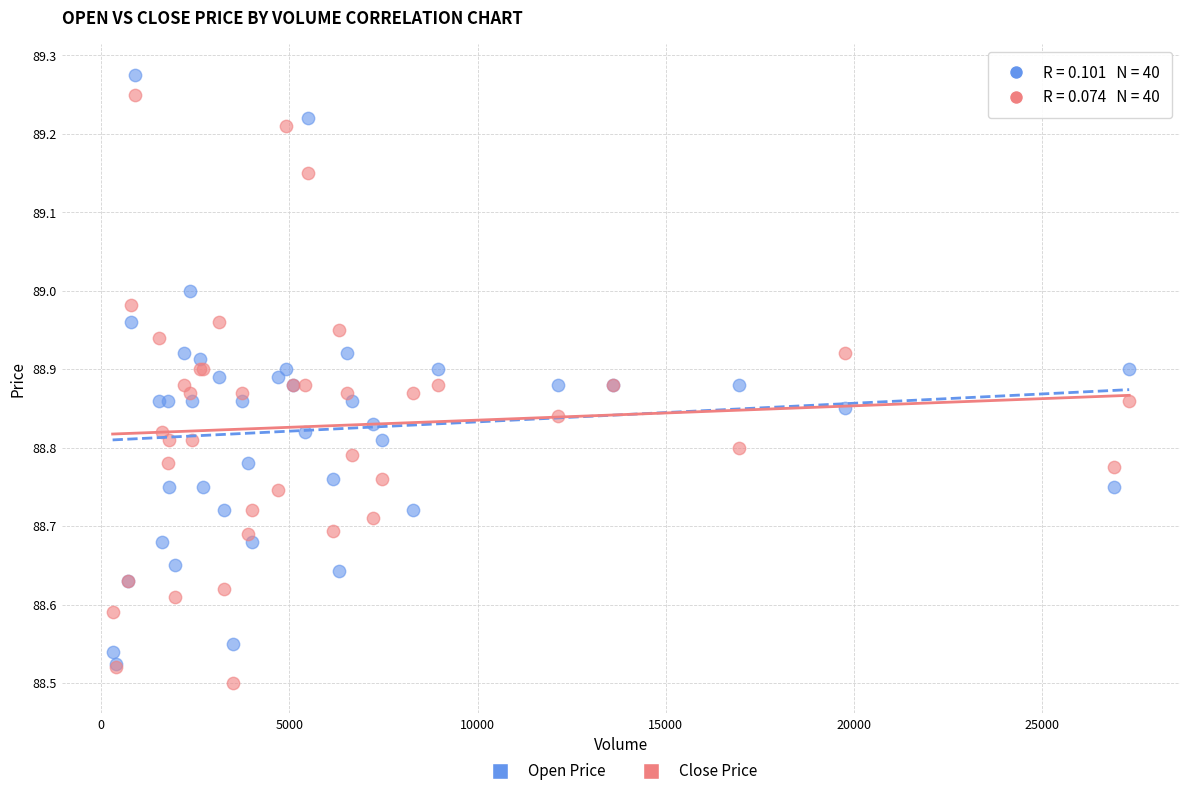

Which series contains the highest Y value?

Open Price